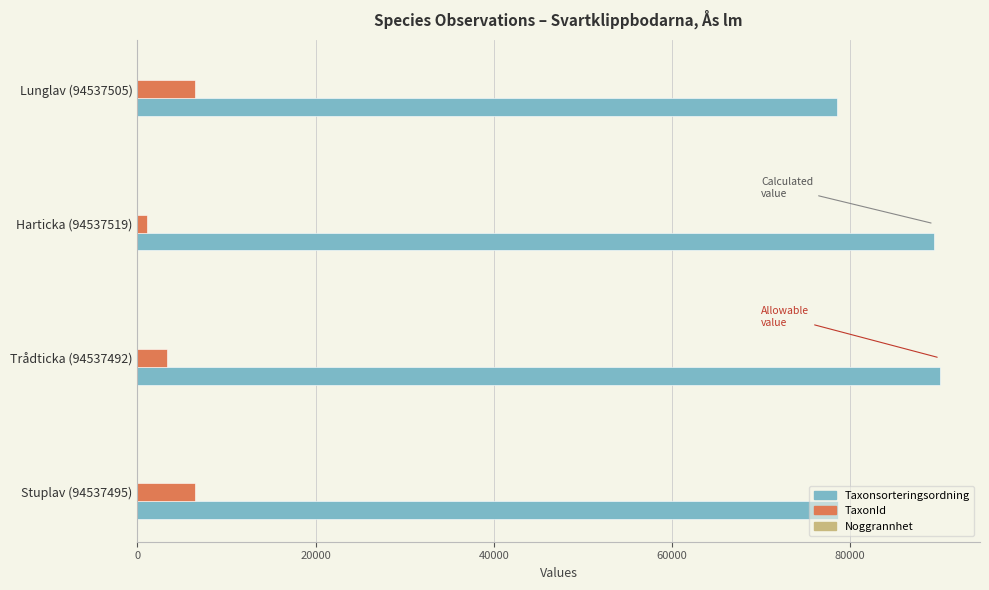

Is it true that TaxonId equals 6462 at Stuplav (94537495)?

True